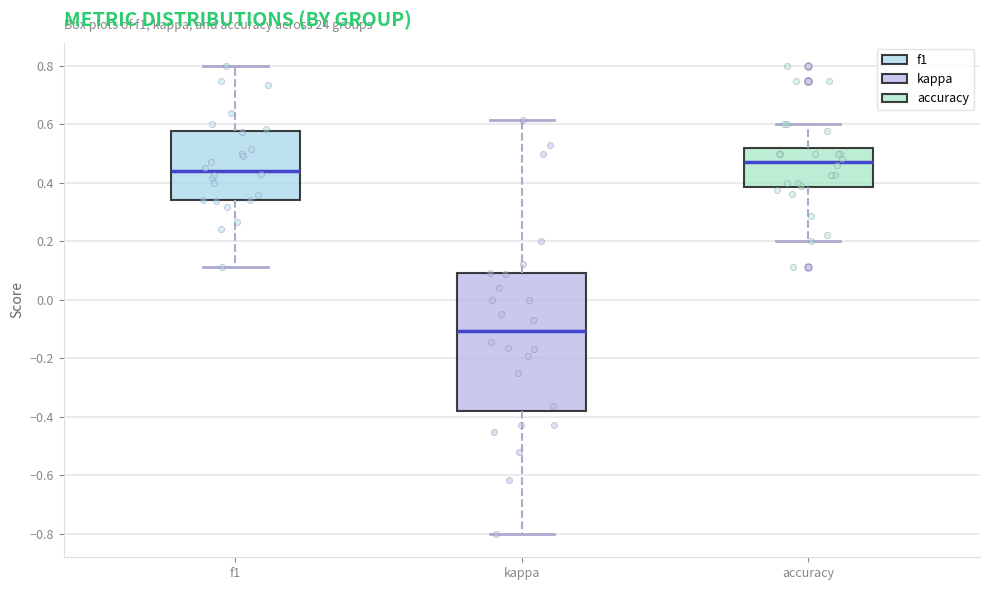

Where does the median line of the box for accuracy sit on the y-axis? The values are not printed on the chart, so give them approximately, as read against the axis.

0.48